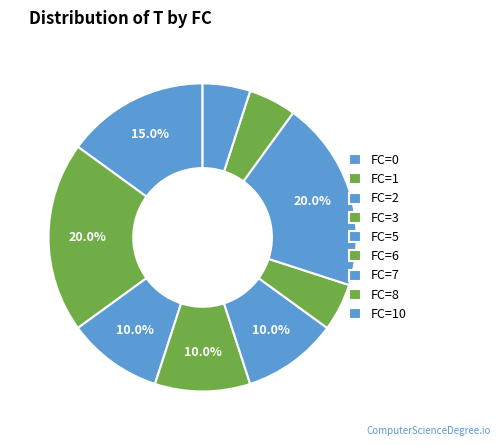

How many slices are in this pie chart?

9